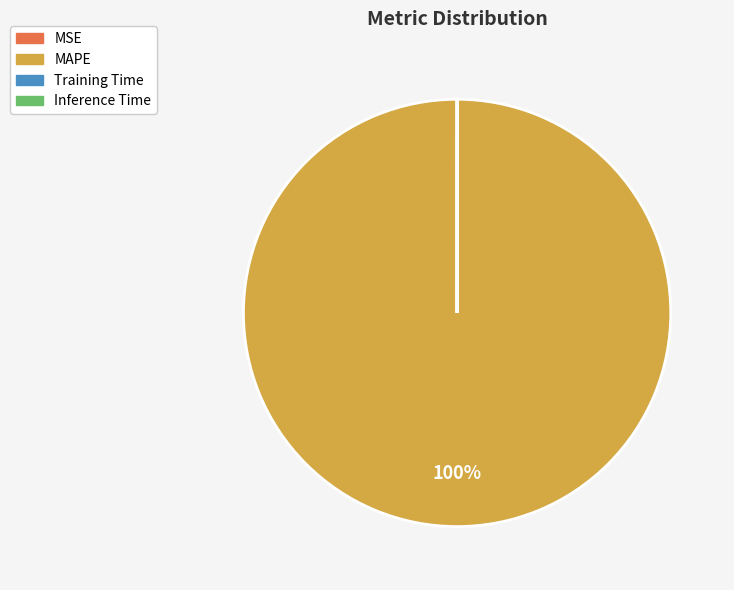

To the nearest percent, what is the difference between the largest and smallest slice percentages?

100%